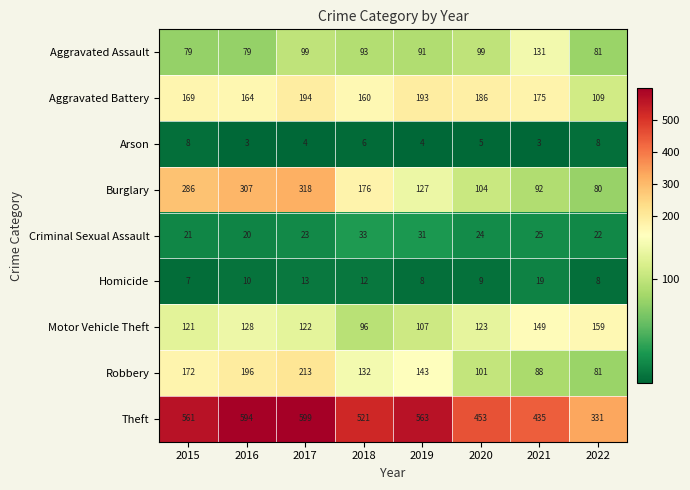

What is the lowest value of the Aggravated Assault series?

79